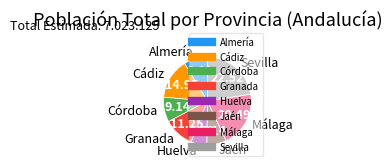

Is Málaga the majority of the pie?

No